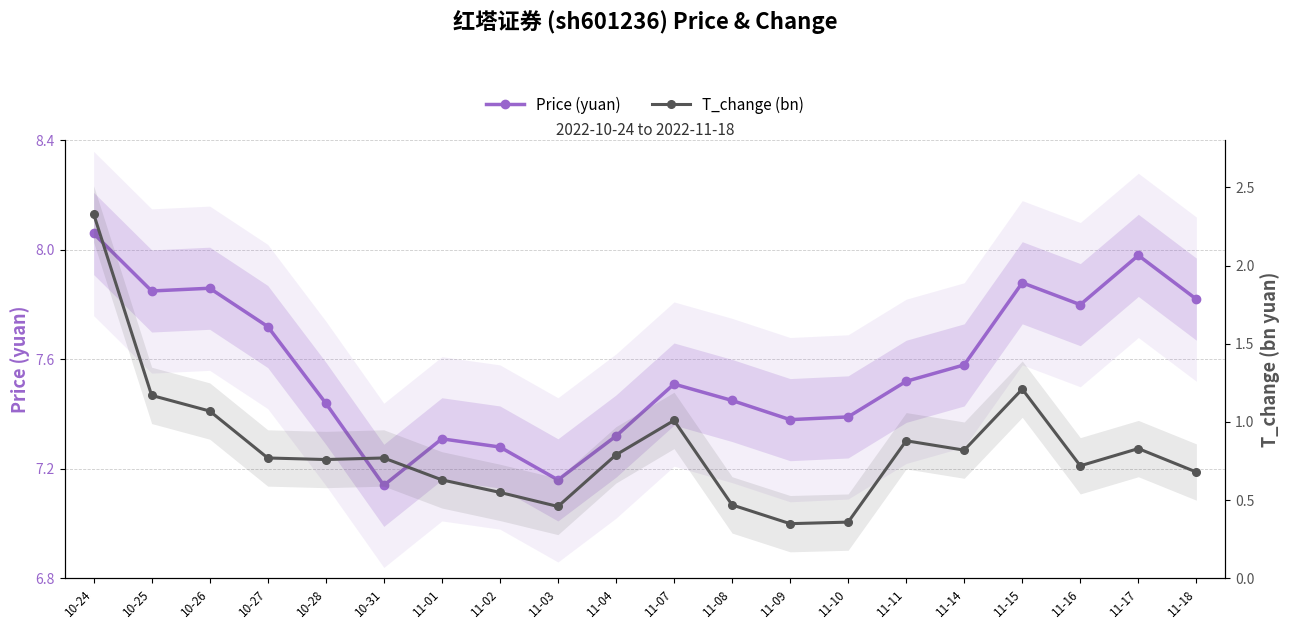

What is the highest value of the Price (yuan) series?

8.1